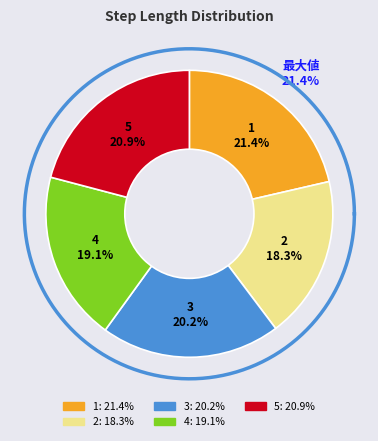

To the nearest percent, what is the combined percentage of 3 and 1?

42%